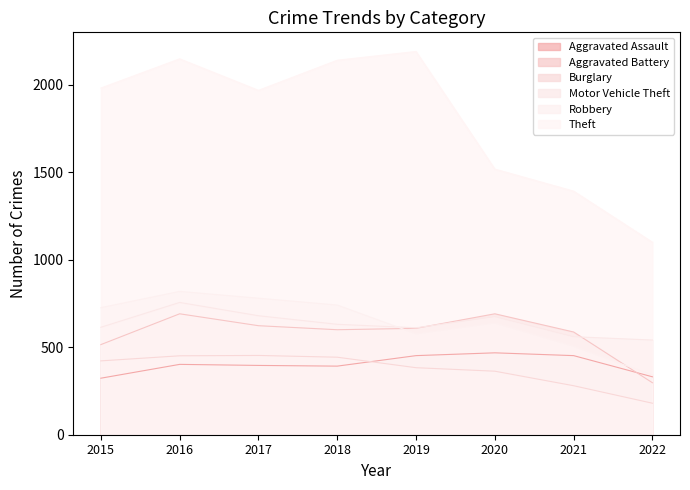

At which category is the sum across all series the highest?

2016